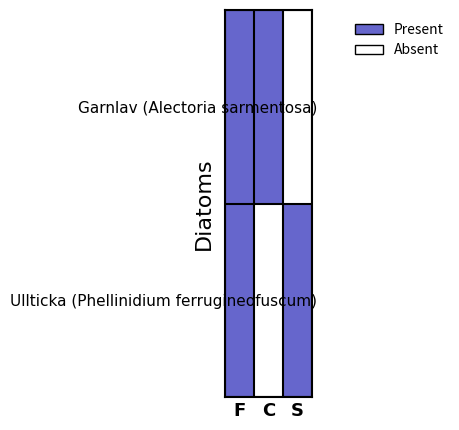

What is the total value across all series at C?

1